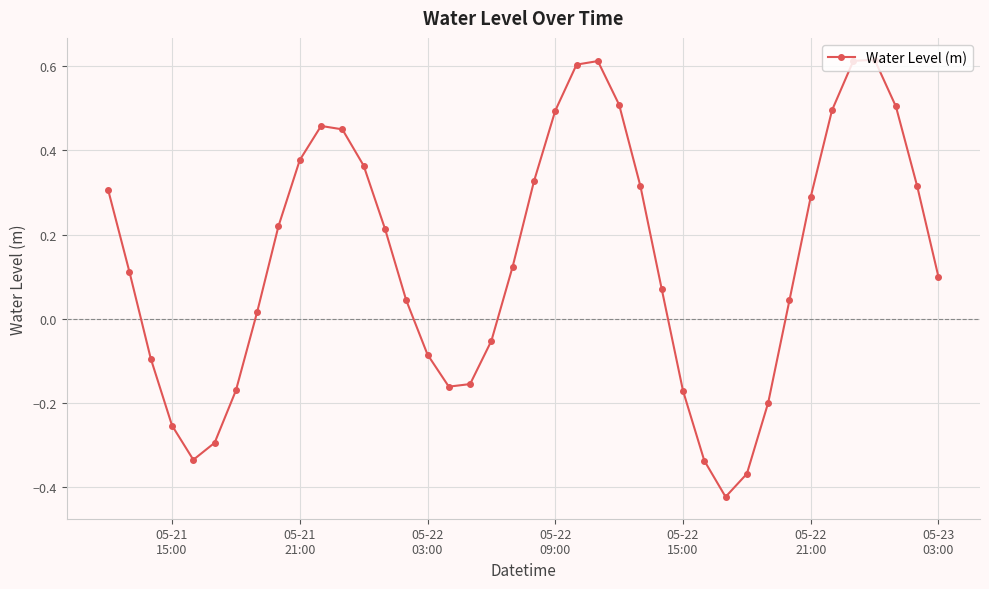

What is the difference between the second highest and second lowest values?

1.0